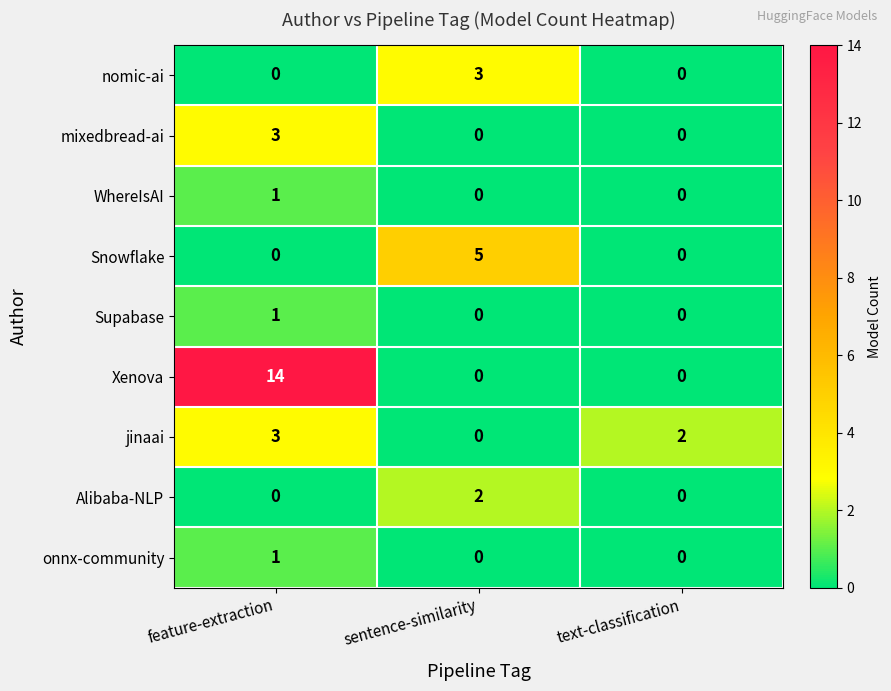

Which series has the largest range (max minus min)?

Xenova